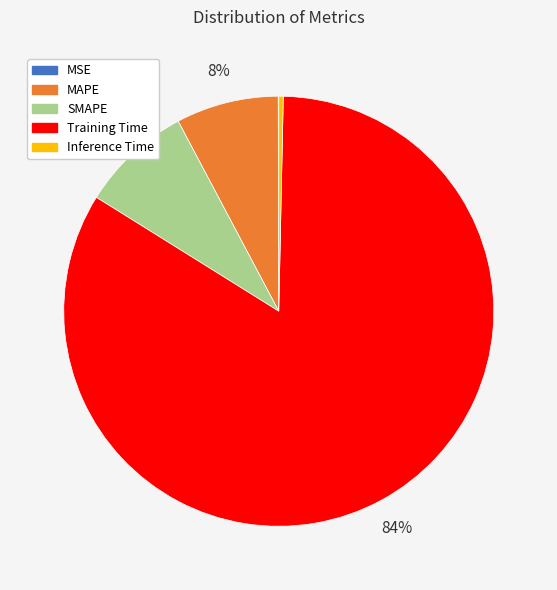

Which category has the biggest portion of the pie?

Training Time